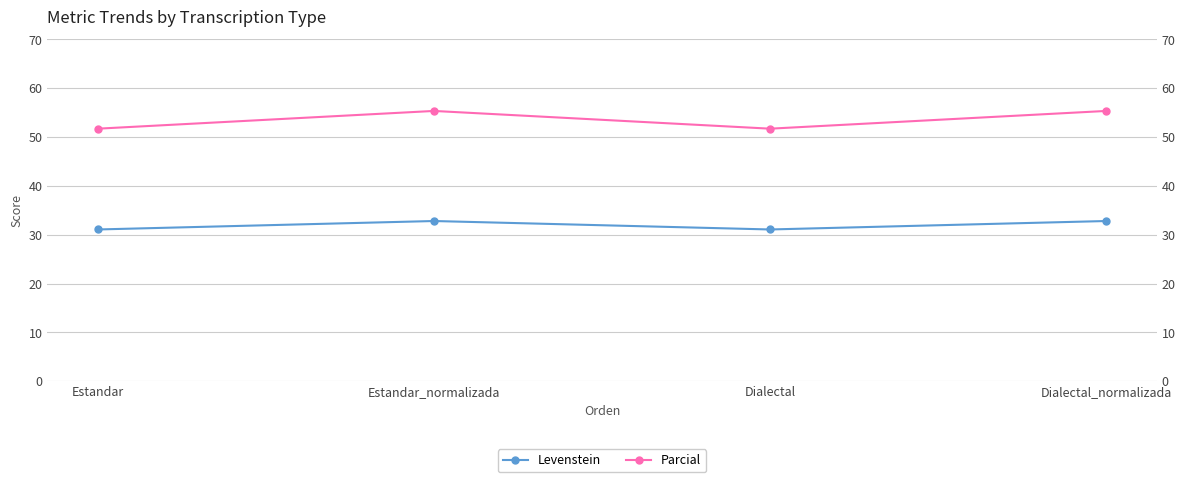

Between Dialectal and Dialectal_normalizada, which series saw the biggest shift?

Parcial